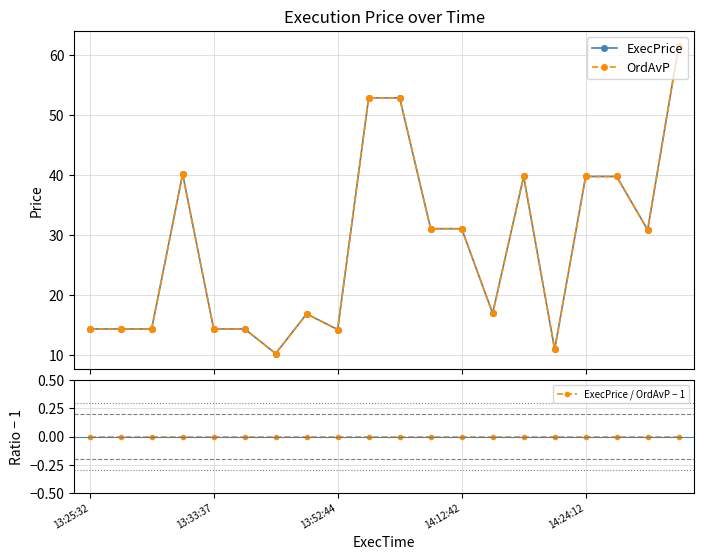

True or false: ExecPrice and OrdAvP cross at least once.

False